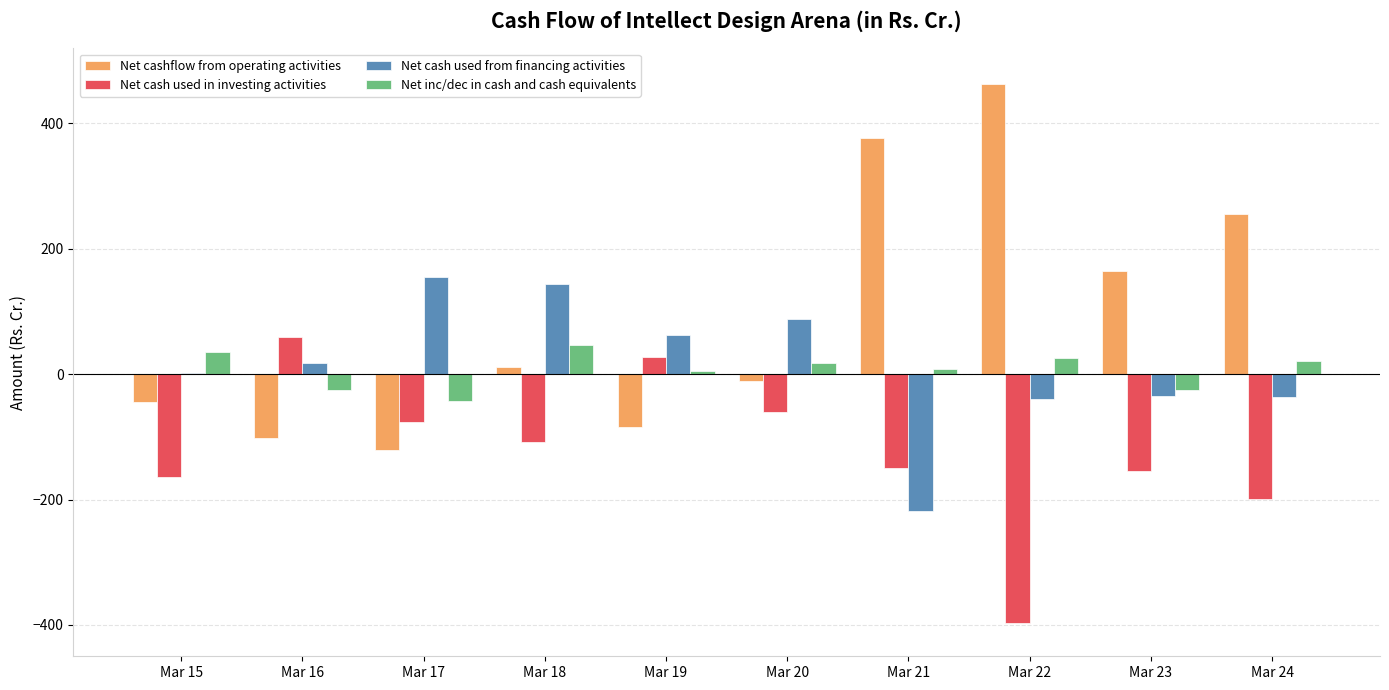

Which series has the largest range (max minus min)?

Net cashflow from operating activities